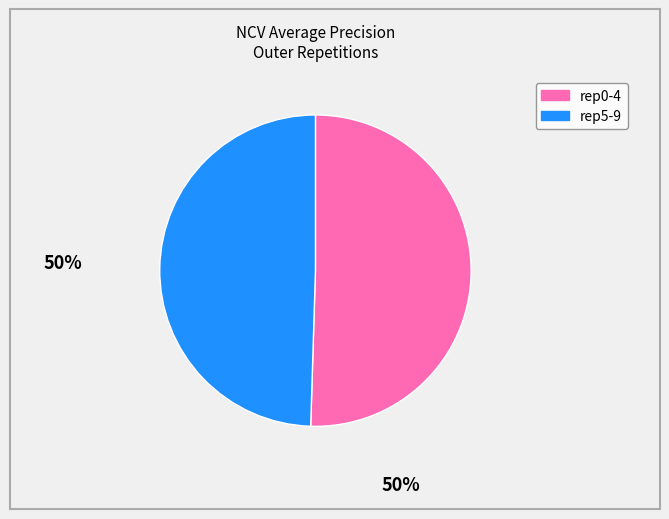

Which slice is the smallest?

rep5-9